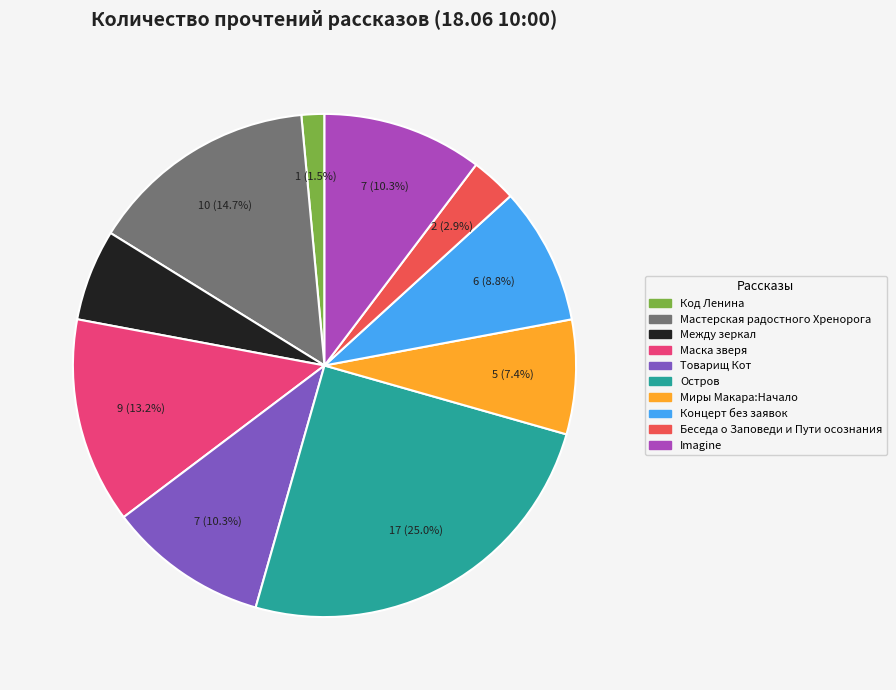

To the nearest percent, what portion does Мастерская радостного Хренорога represent?

15%